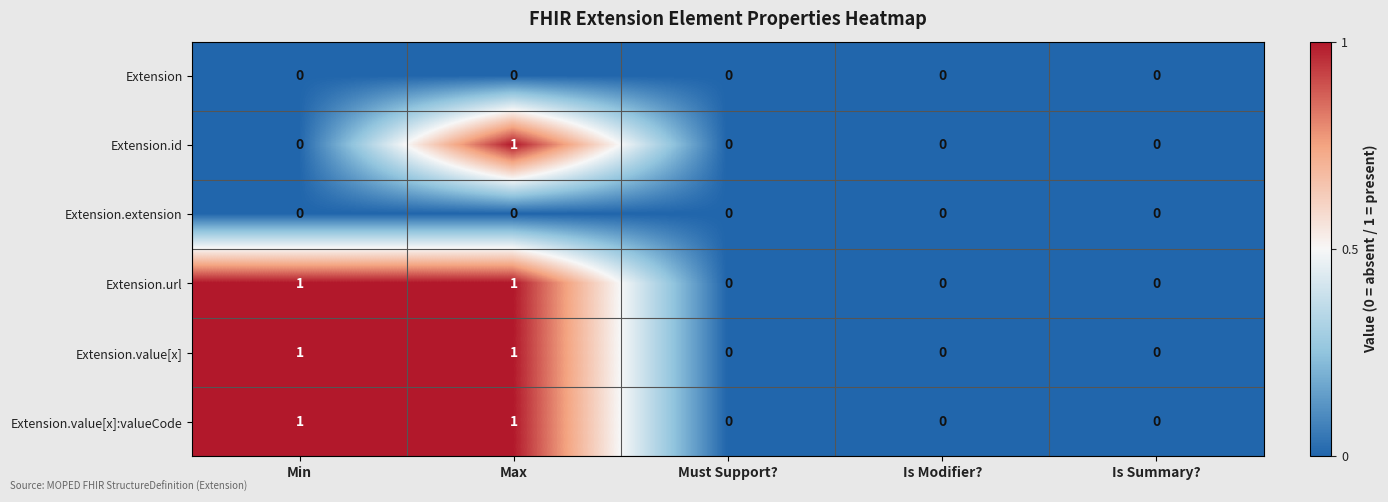

The Extension.extension series shows 0 at Max. True or false?

True